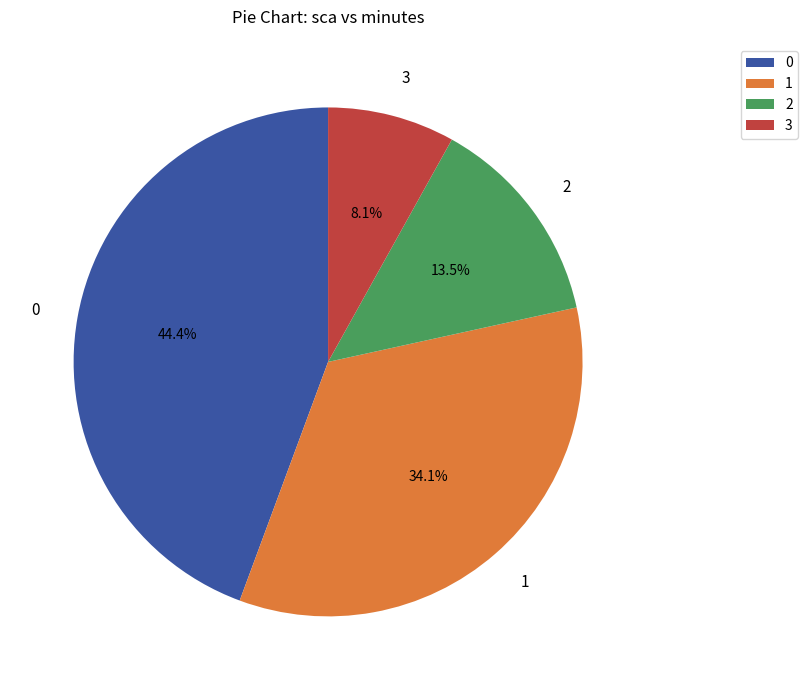

True or false: 0 accounts for 1% of the total.

False